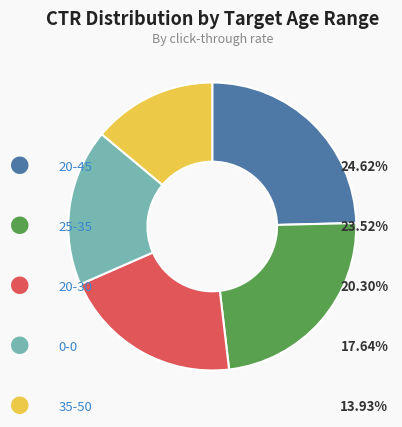

Is there a majority slice in this chart?

No